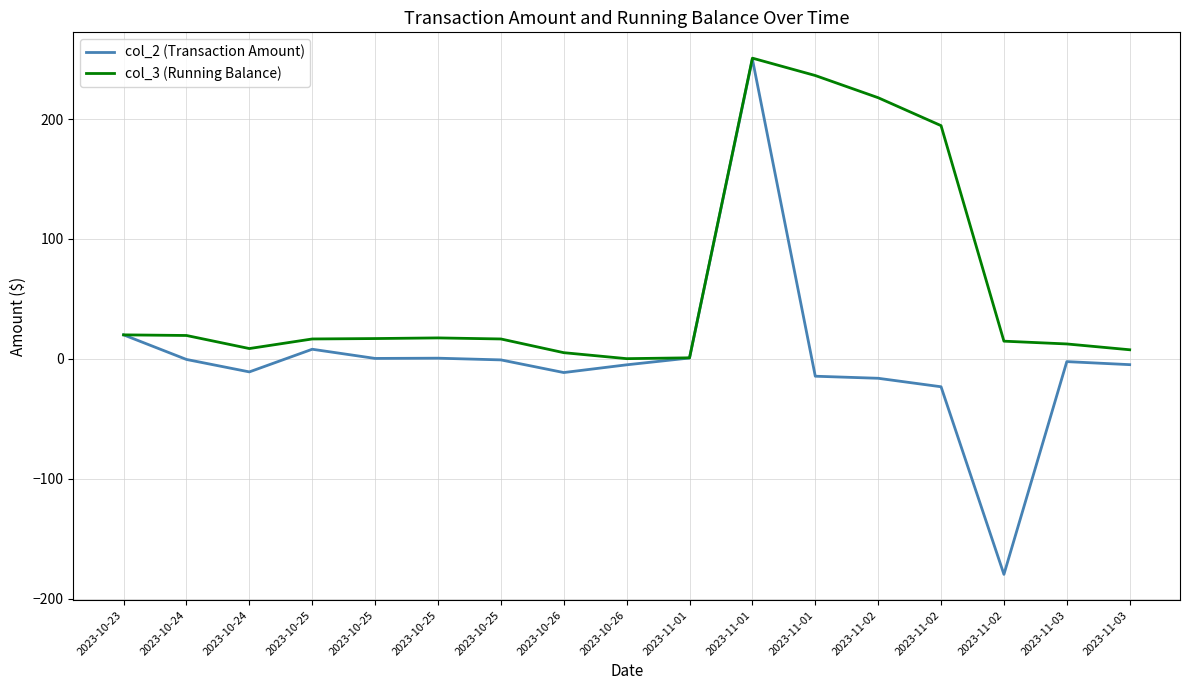

Is it true that col_3 (Running Balance) equals 9.7 at 2023-10-24?

False